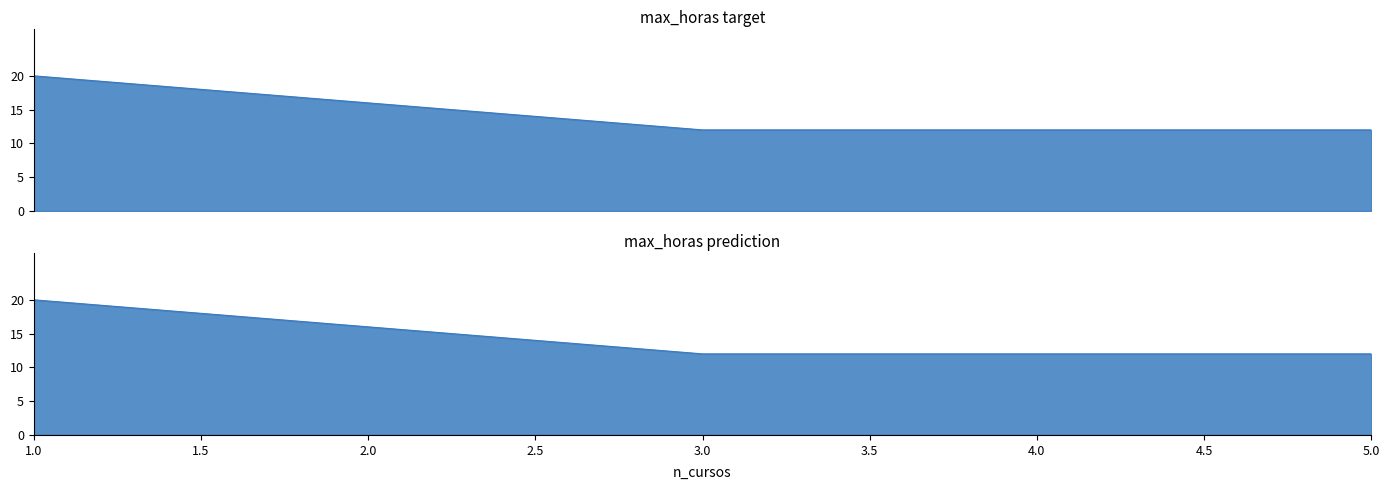

Which category has the highest value across all series?

1